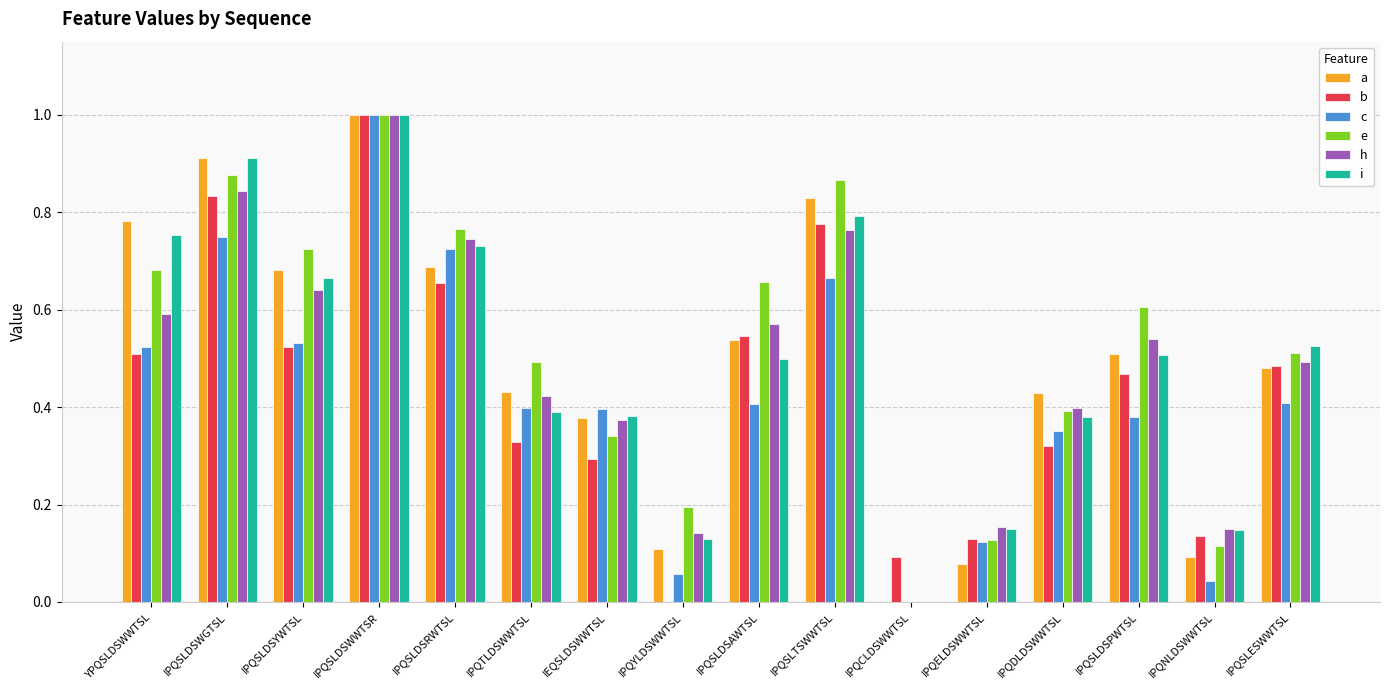

At which label does c reach its peak?

IPQSLDSWWTSR